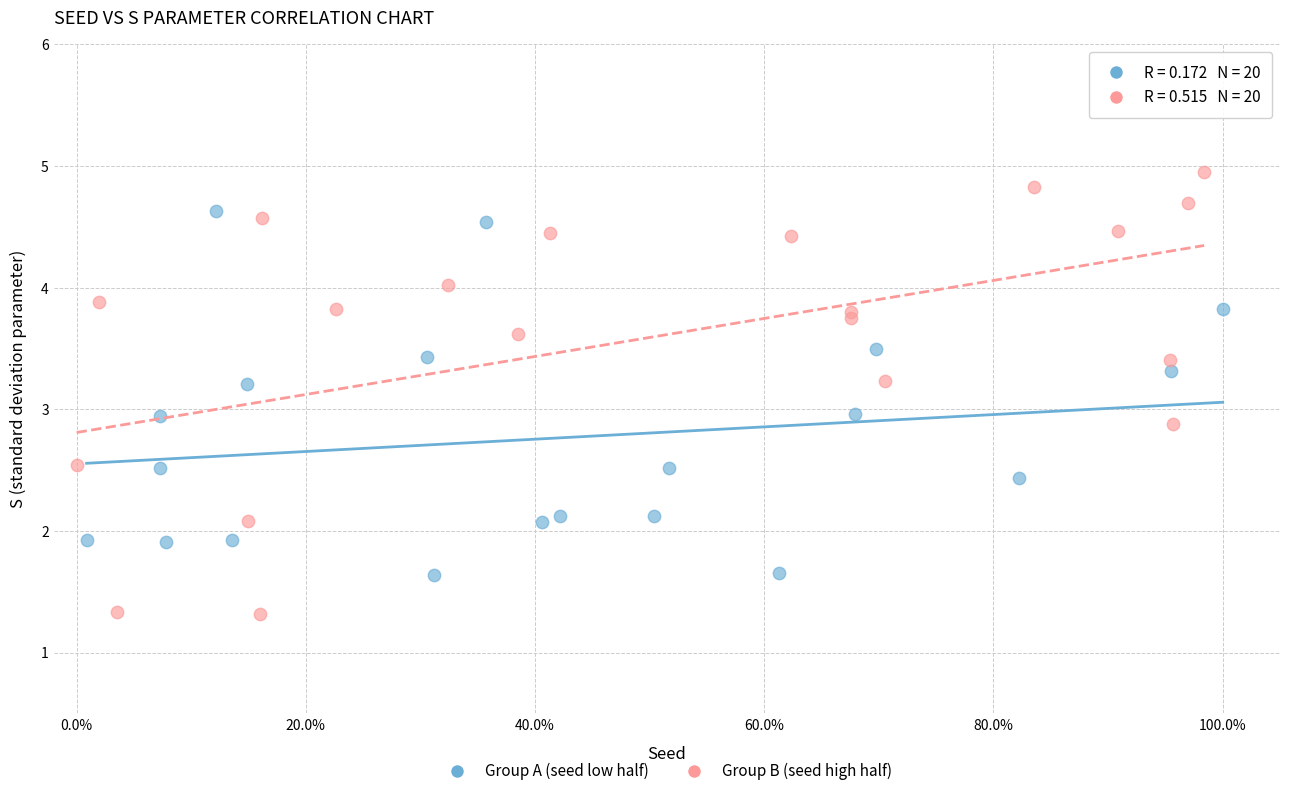

Which series has the widest spread of Y values?

Group B (seed high half)